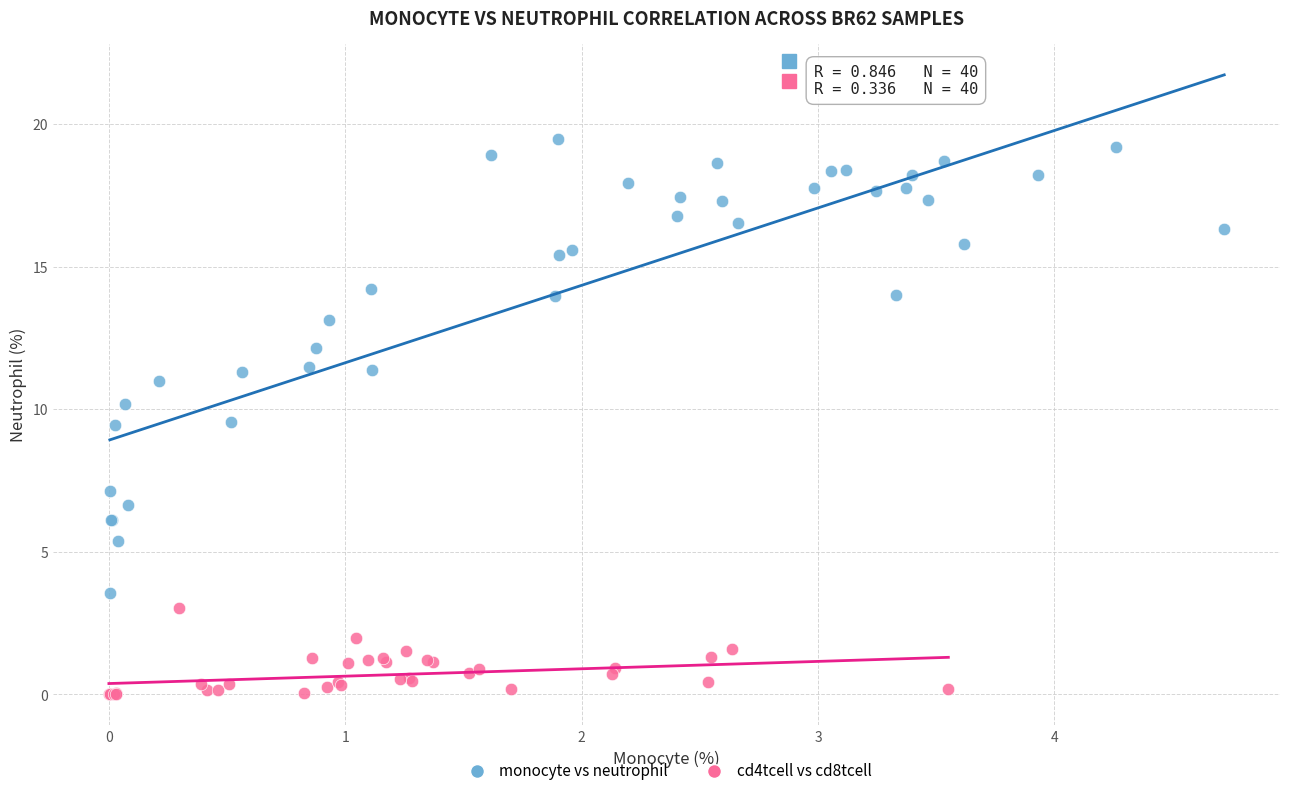

Which series reaches the minimum Y coordinate?

cd4tcell vs cd8tcell